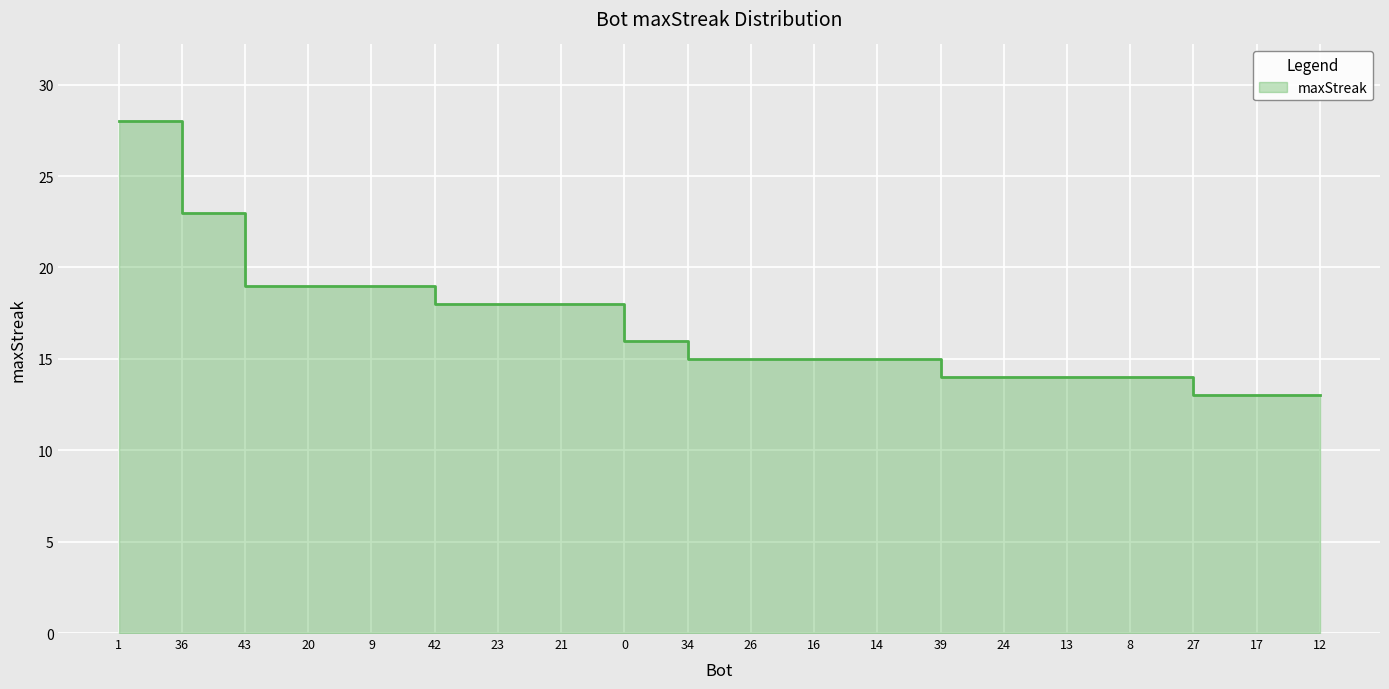

Reading left to right, extract all data points from this chart.

28	23	19	19	19	18	18	18	16	15	15	15	15	14	14	14	14	13	13	13